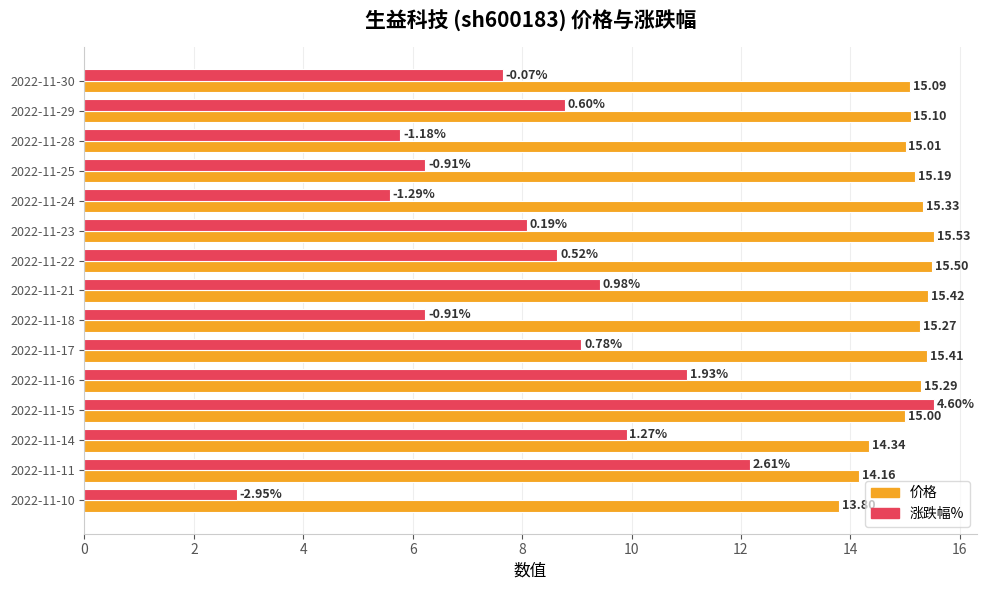

List the labels in order of 价格 value, smallest first.

2022-11-10, 2022-11-11, 2022-11-14, 2022-11-15, 2022-11-28, 2022-11-30, 2022-11-29, 2022-11-25, 2022-11-18, 2022-11-16, 2022-11-24, 2022-11-17, 2022-11-21, 2022-11-22, 2022-11-23